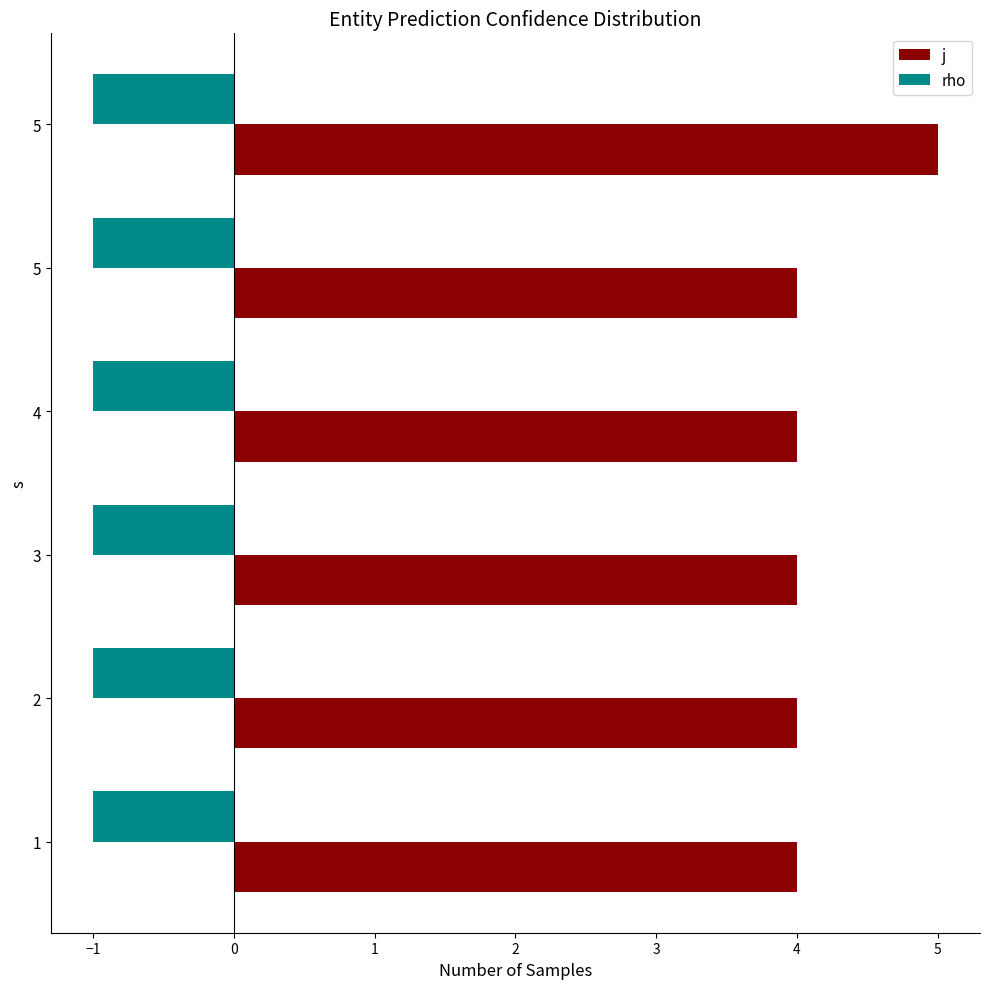

What is the difference between the maximum and second lowest values in the j series?

1